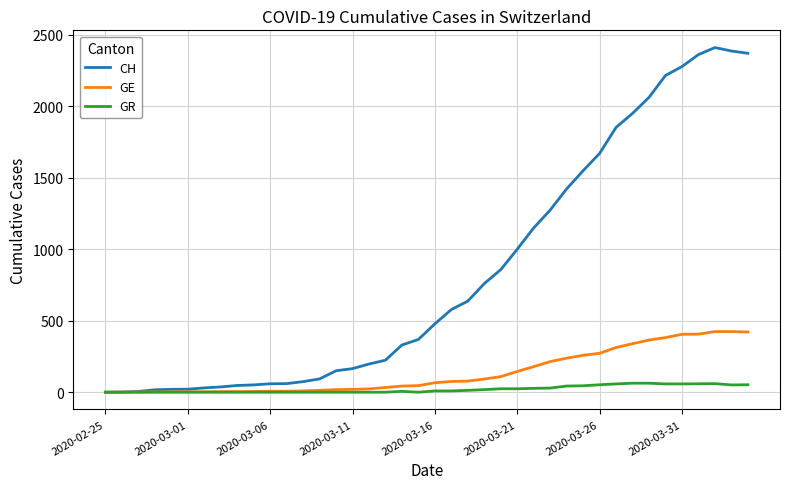

What is the greatest value displayed?

2410